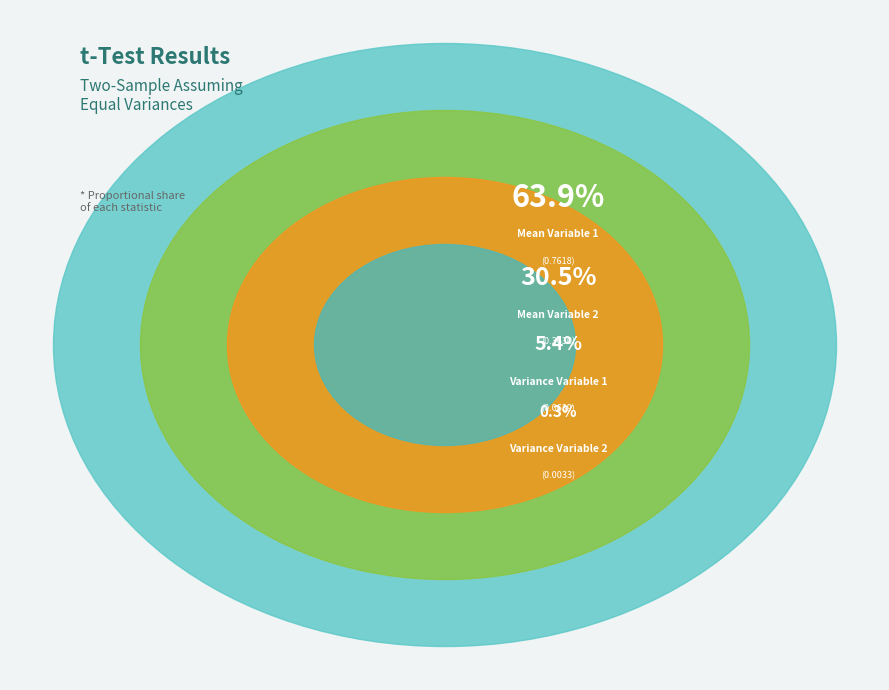

Is it true that Variance Variable 2 is 0% of the pie?

True